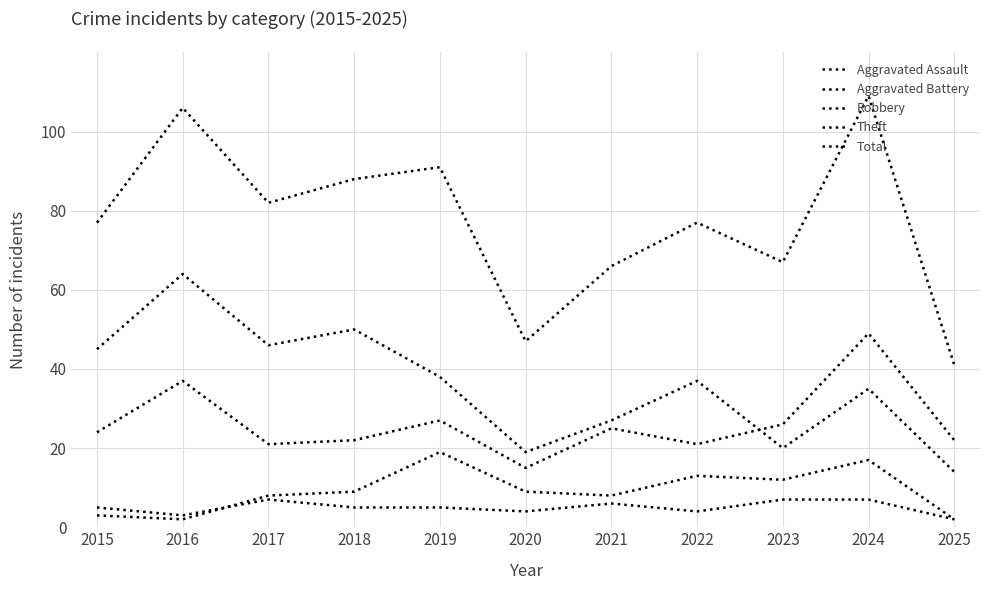

Does the chart display data point markers on the line(s)?

No